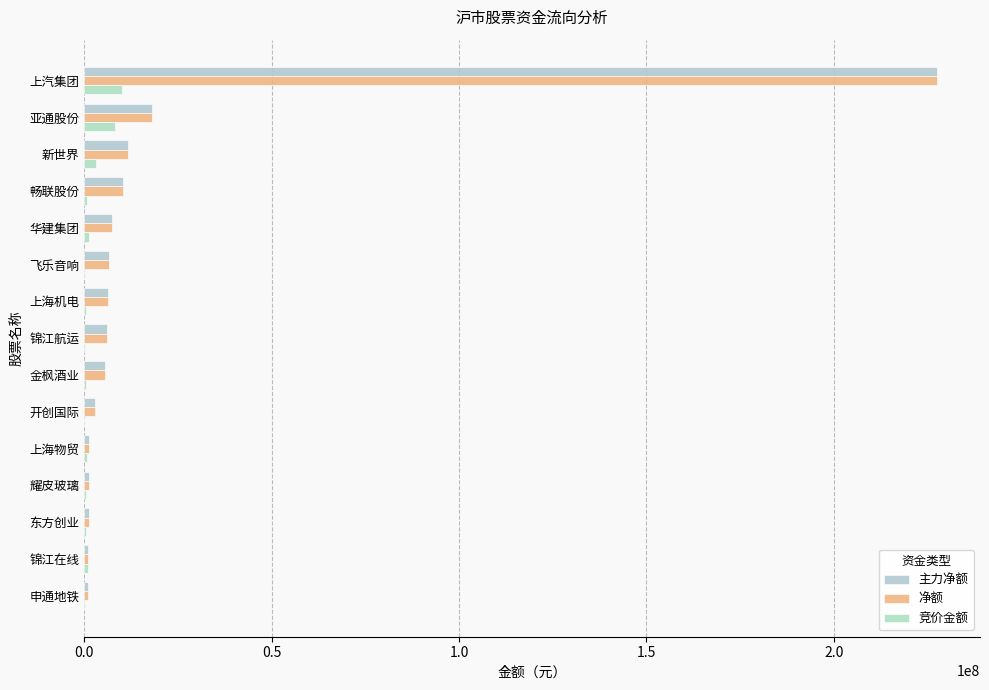

List the series in order of their peak value, highest first.

主力净额, 净额, 竞价金额